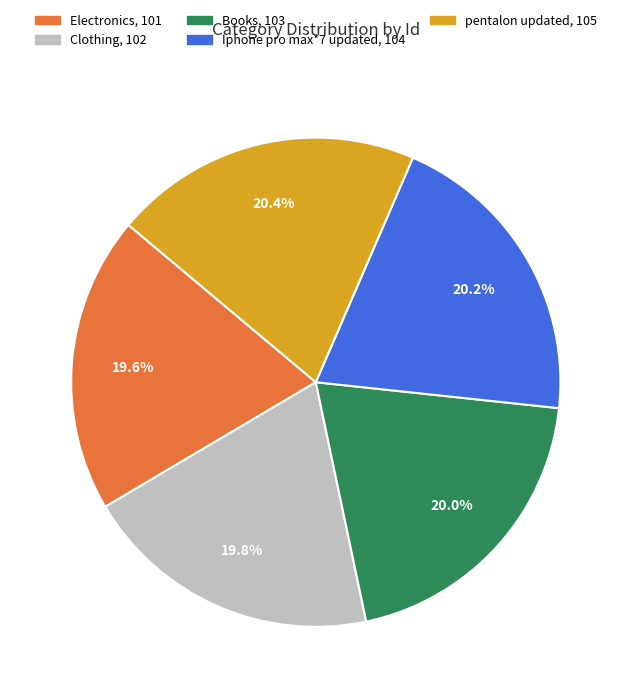

Approximately how many times larger is the value at Books compared to pentalon updated?

1.0